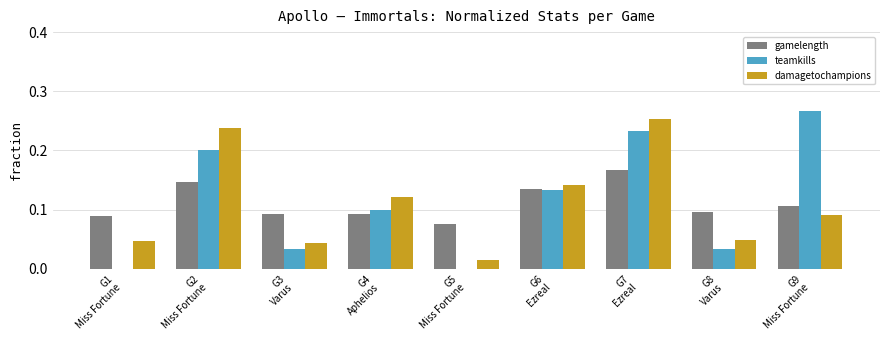

What is the sum of all teamkills values?

1.0